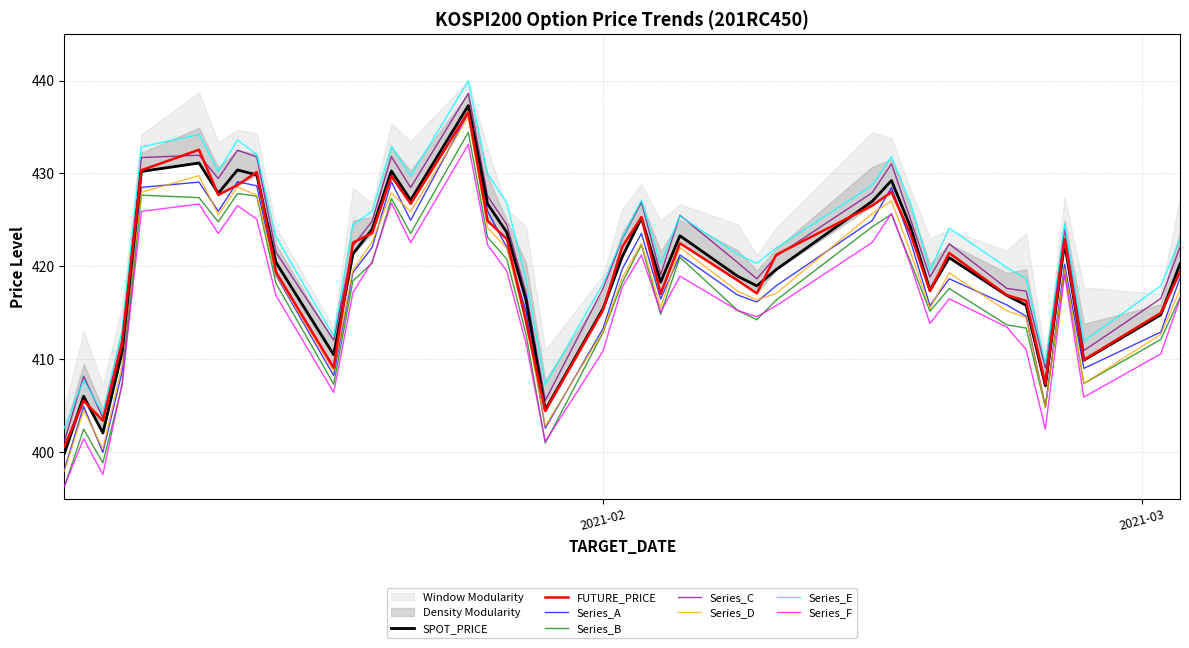

What is the approximate value of FUTURE_PRICE at 2021-02-16?

428.0